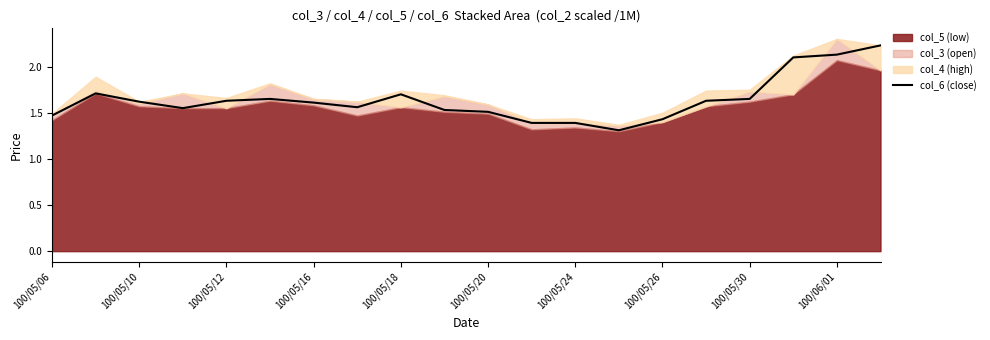

True or false: col_6 (close) has a value of 1.5 at 100/05/20.

True